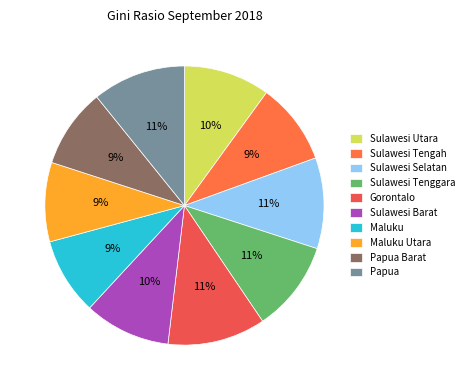

Count the number of slices in the pie.

10